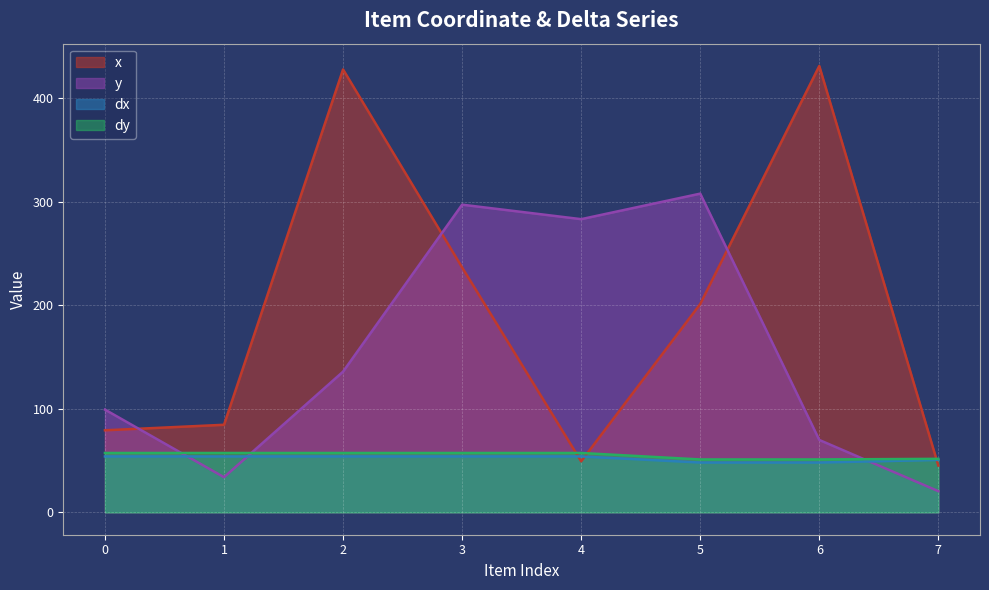

What is the difference between the maximum and minimum values in the x series?

386.1